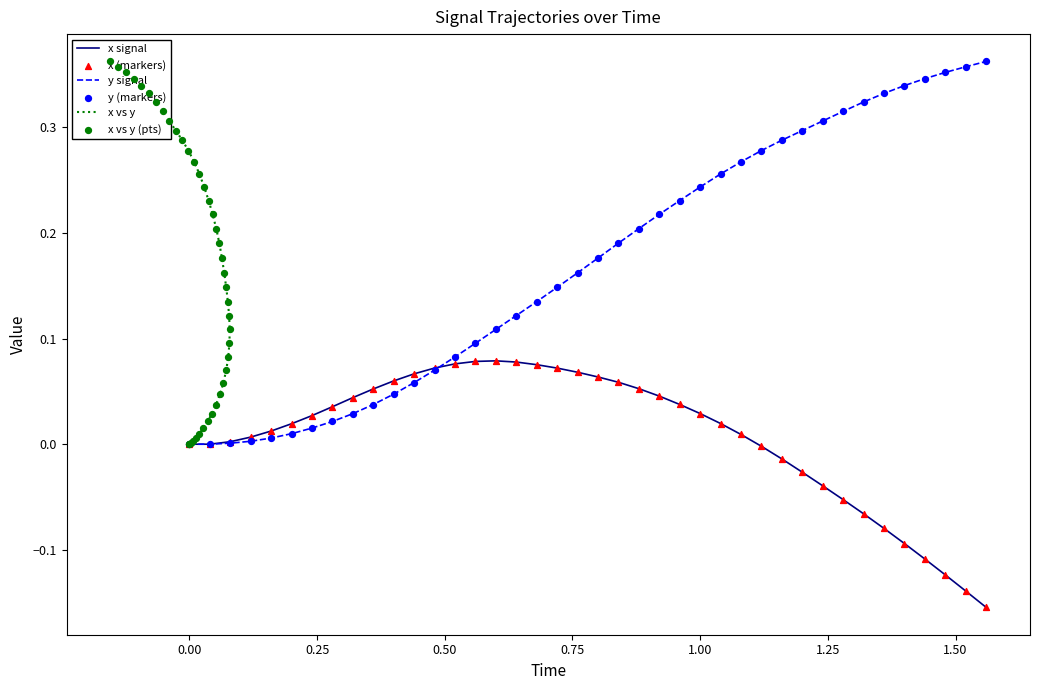

Which series has the largest total across all categories?

y signal